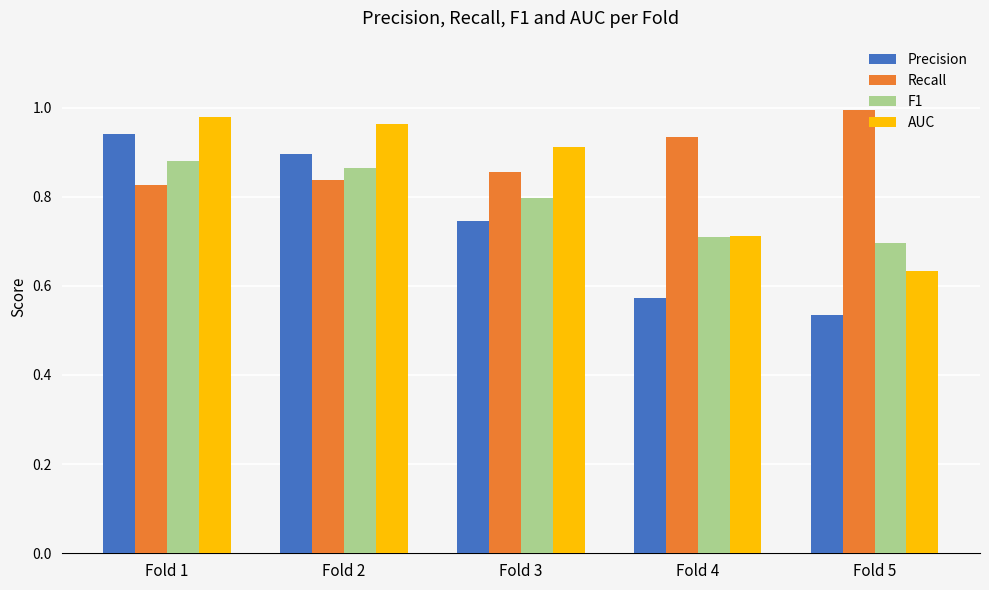

What is the difference between the maximum and minimum values in the Precision series?

0.4